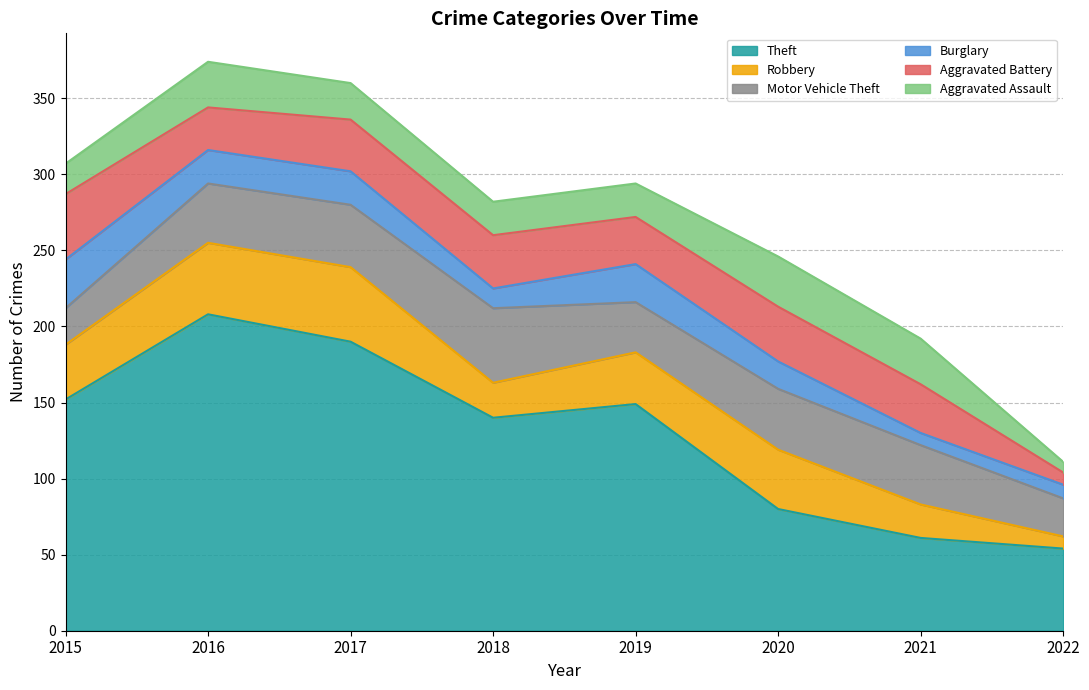

Between 2020 and 2022, which series saw the biggest shift?

Robbery